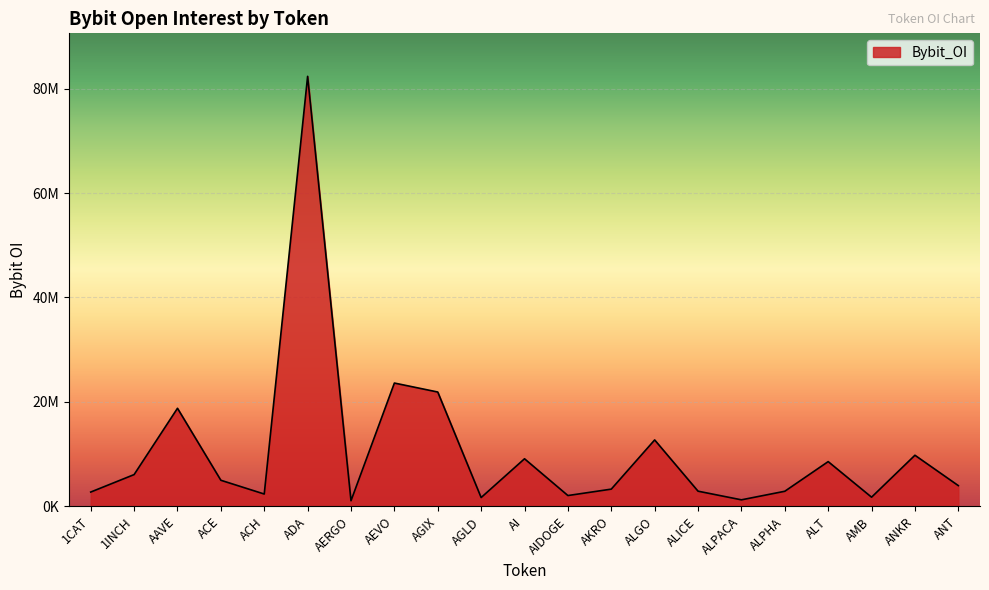

What value does the data have at AI, to the nearest 10?

9113900